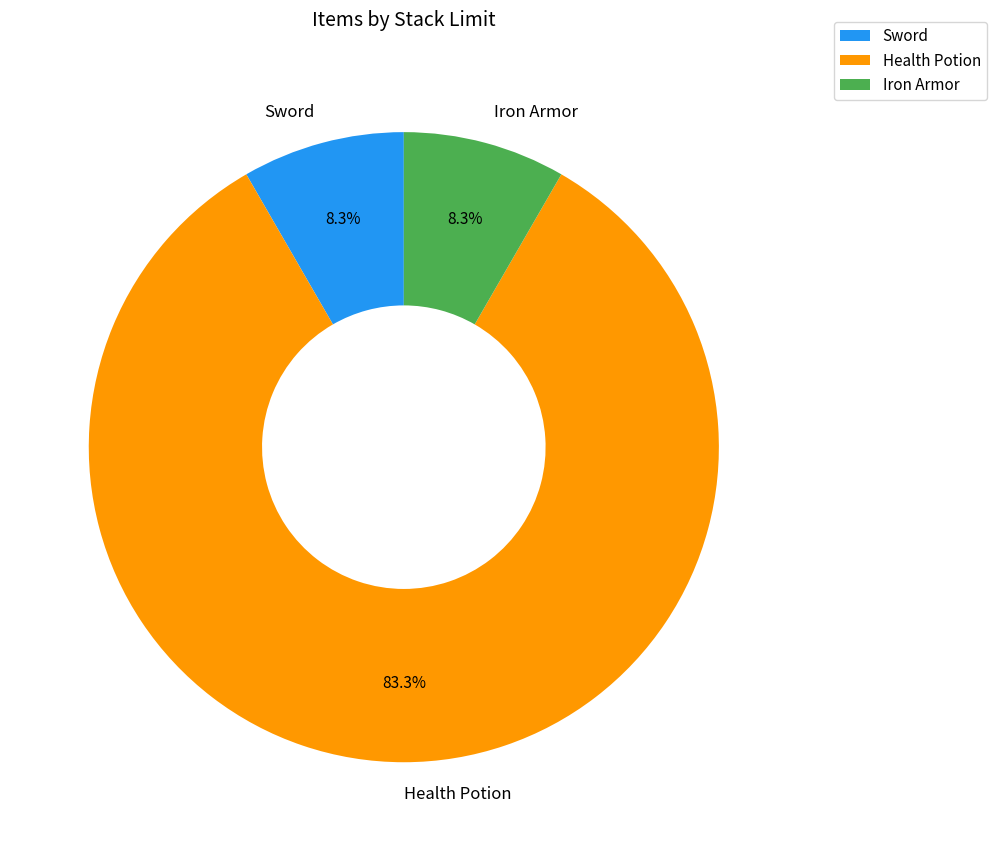

What is the ratio of the value at Iron Armor to the value at Health Potion?

0.1